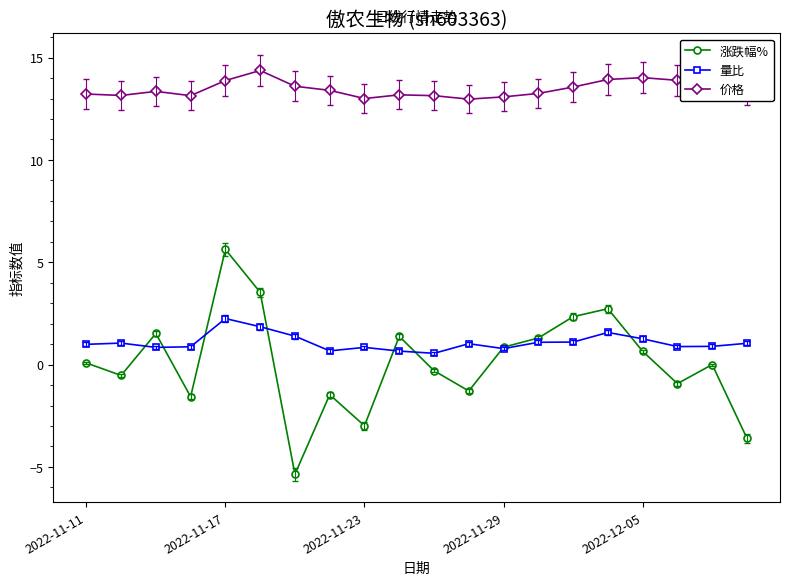

How many categories are shown in the chart?

20